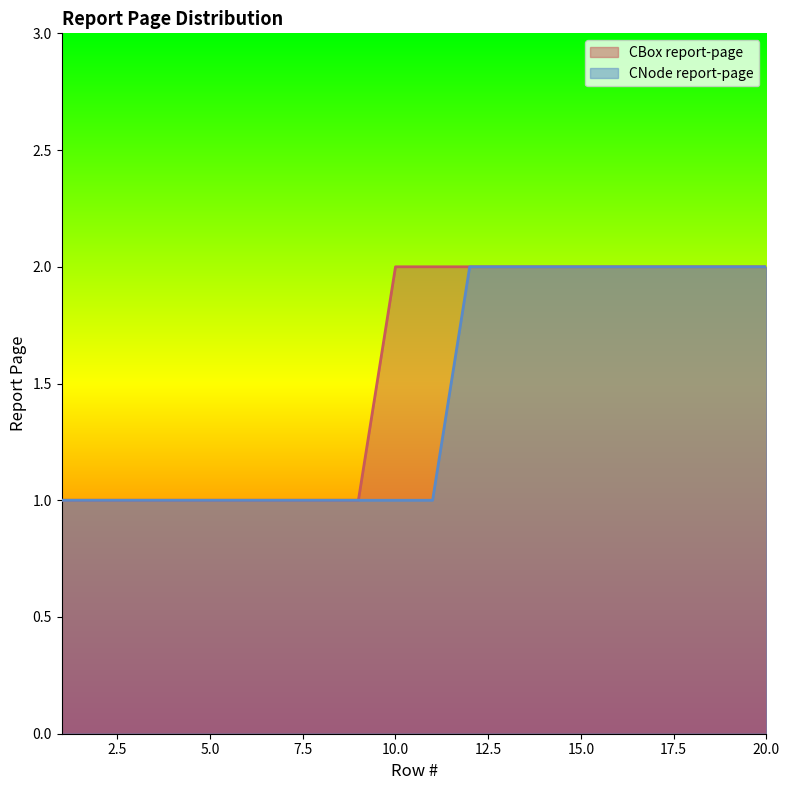

The value of CNode report-page at 20 is 2. True or false?

True